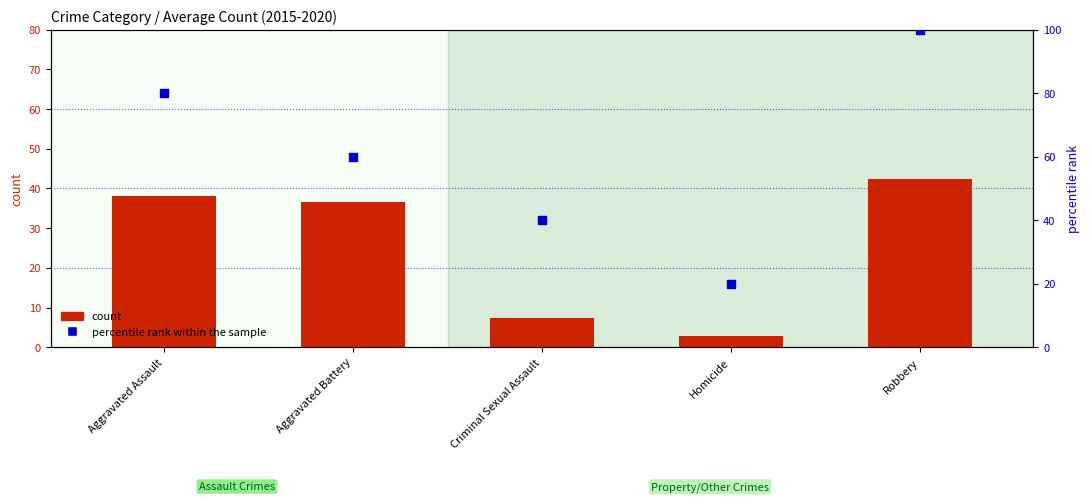

Which series has the widest spread of Y values?

percentile rank within the sample